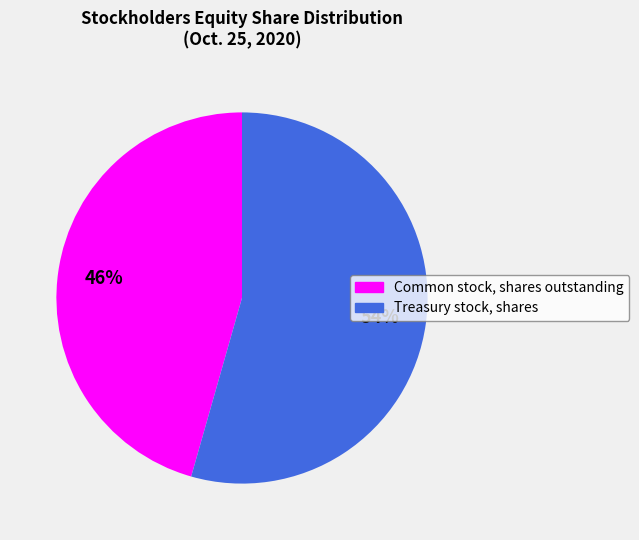

Is it true that Common stock, shares outstanding is 46% of the pie?

True